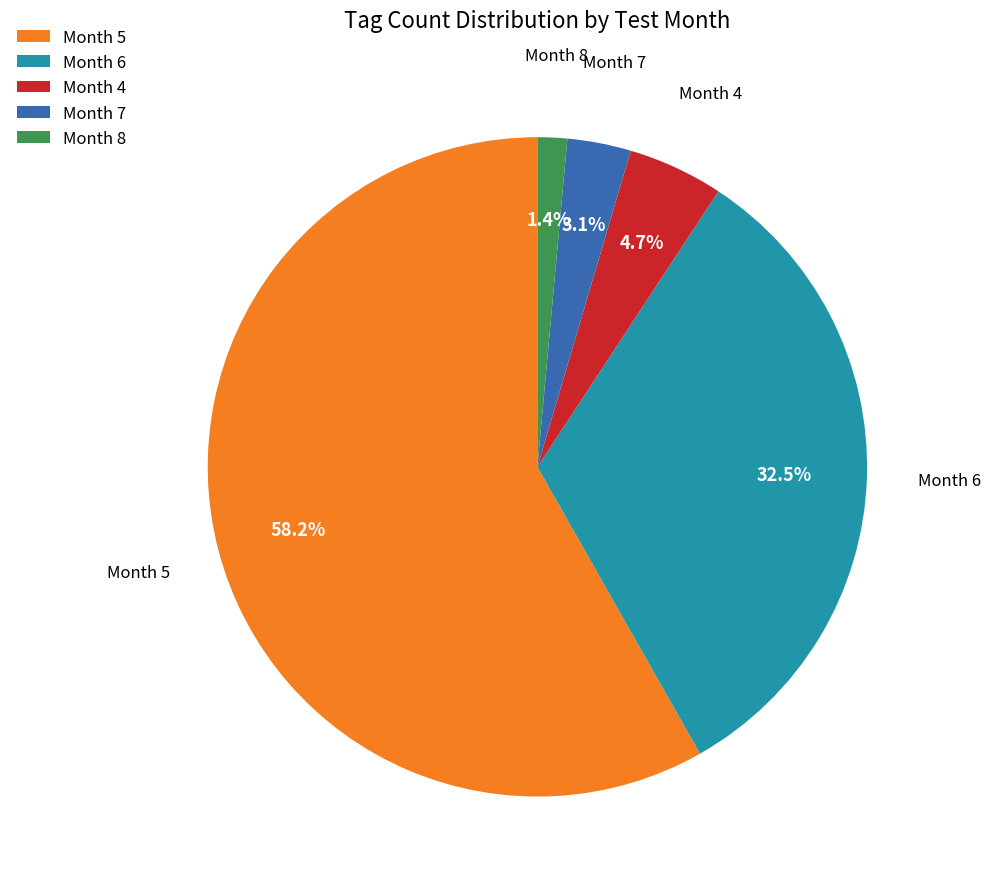

Is there any slice that represents more than half of the pie?

Yes